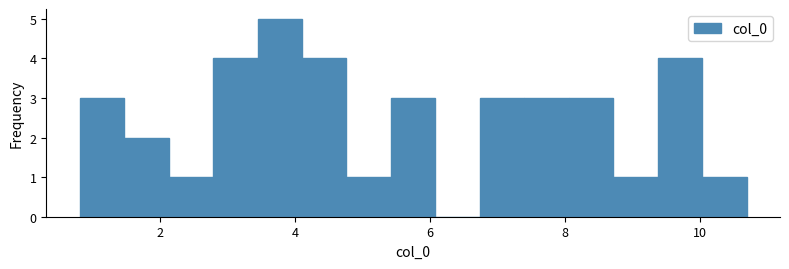

Around what value on the x-axis is the tallest bar? Give the approximate position of its centre, as read against the axis.

3.8